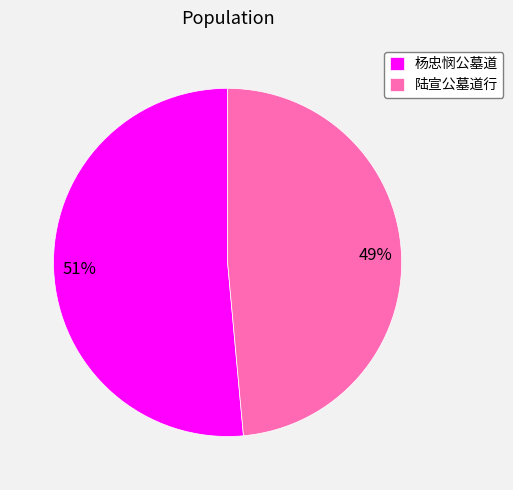

Does 杨忠悯公墓道 represent more than half of the total?

Yes